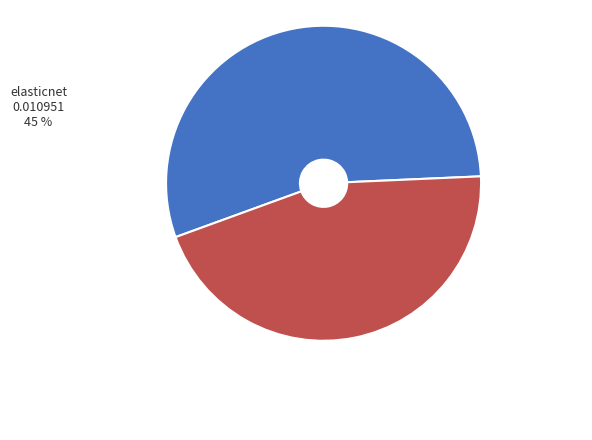

Is the sum of elasticnet and sgd_regressor greater than half?

Yes